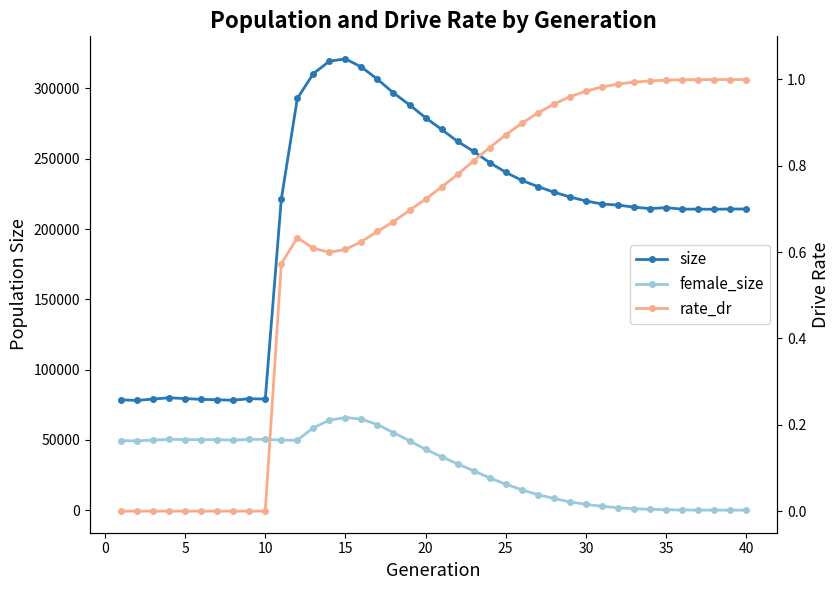

List the series in order of their overall mean, lowest first.

rate_dr, female_size, size